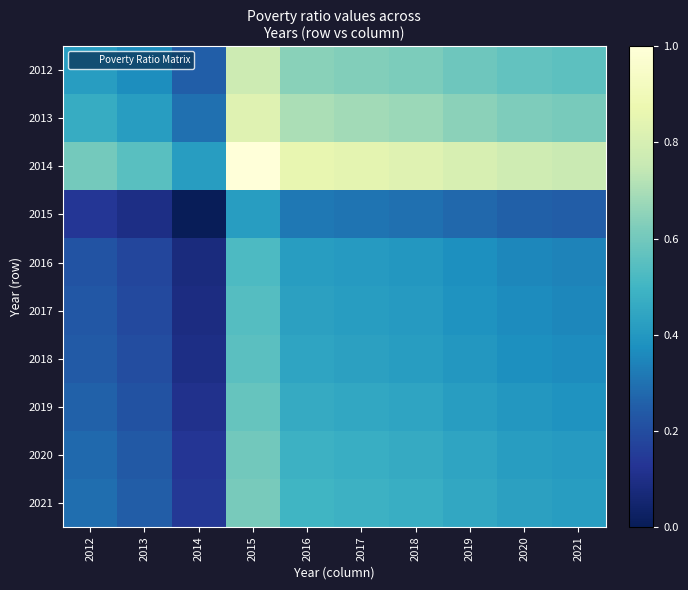

Reading right to left, transcribe all the data shown in this chart.

2012: 2021=0.6	2020=0.6	2019=0.6	2018=0.6	2017=0.6	2016=0.6	2015=0.8	2014=0.3	2013=0.4	2012=0.4
2013: 2021=0.6	2020=0.6	2019=0.6	2018=0.7	2017=0.7	2016=0.7	2015=0.8	2014=0.3	2013=0.4	2012=0.5
2014: 2021=0.8	2020=0.8	2019=0.8	2018=0.8	2017=0.8	2016=0.9	2015=1.0	2014=0.4	2013=0.6	2012=0.6
2015: 2021=0.2	2020=0.3	2019=0.3	2018=0.3	2017=0.3	2016=0.3	2015=0.4	2014=0.0	2013=0.1	2012=0.1
2016: 2021=0.3	2020=0.4	2019=0.4	2018=0.4	2017=0.4	2016=0.4	2015=0.5	2014=0.1	2013=0.2	2012=0.2
2017: 2021=0.4	2020=0.4	2019=0.4	2018=0.4	2017=0.4	2016=0.4	2015=0.5	2014=0.1	2013=0.2	2012=0.2
2018: 2021=0.4	2020=0.4	2019=0.4	2018=0.4	2017=0.4	2016=0.4	2015=0.6	2014=0.1	2013=0.2	2012=0.2
2019: 2021=0.4	2020=0.4	2019=0.4	2018=0.4	2017=0.5	2016=0.5	2015=0.6	2014=0.1	2013=0.2	2012=0.3
2020: 2021=0.4	2020=0.4	2019=0.4	2018=0.5	2017=0.5	2016=0.5	2015=0.6	2014=0.1	2013=0.2	2012=0.3
2021: 2021=0.4	2020=0.4	2019=0.5	2018=0.5	2017=0.5	2016=0.5	2015=0.6	2014=0.1	2013=0.2	2012=0.3